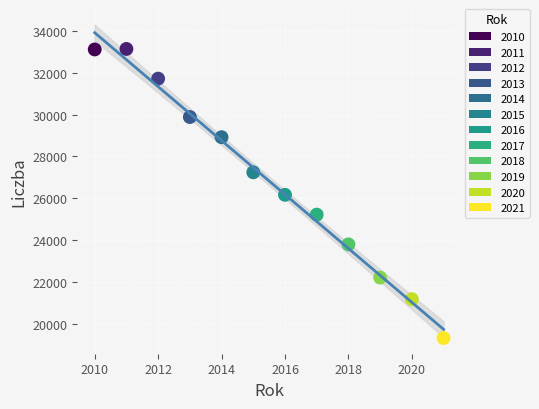

What is the average X value?

2016